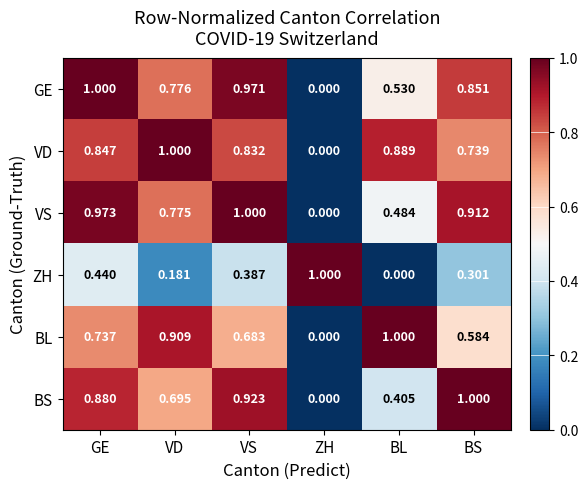

Rank the series at VS from highest to lowest value.

VS, GE, BS, VD, BL, ZH